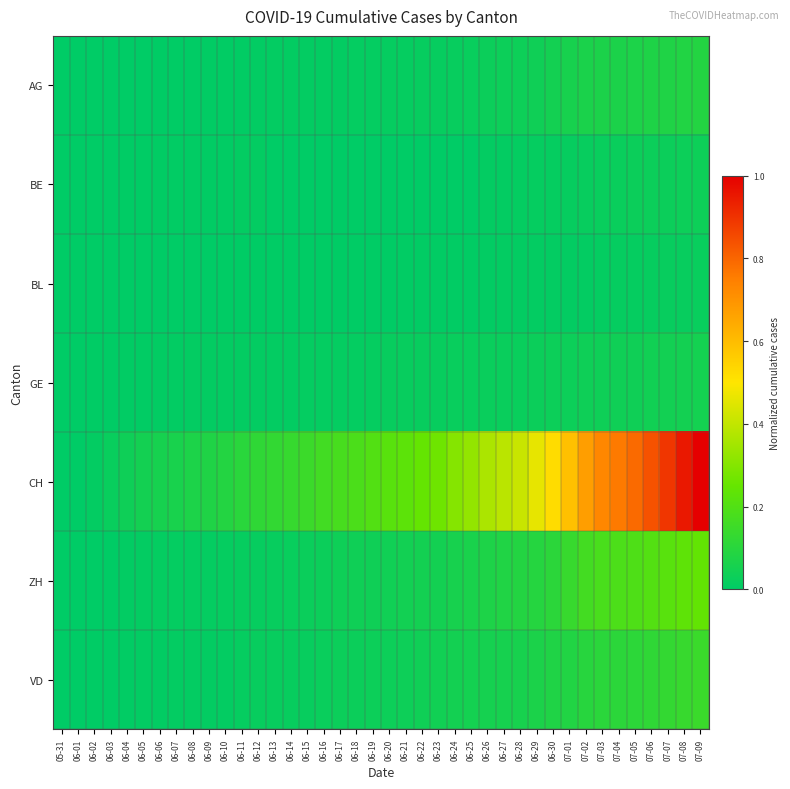

Which series has the largest range (max minus min)?

CH